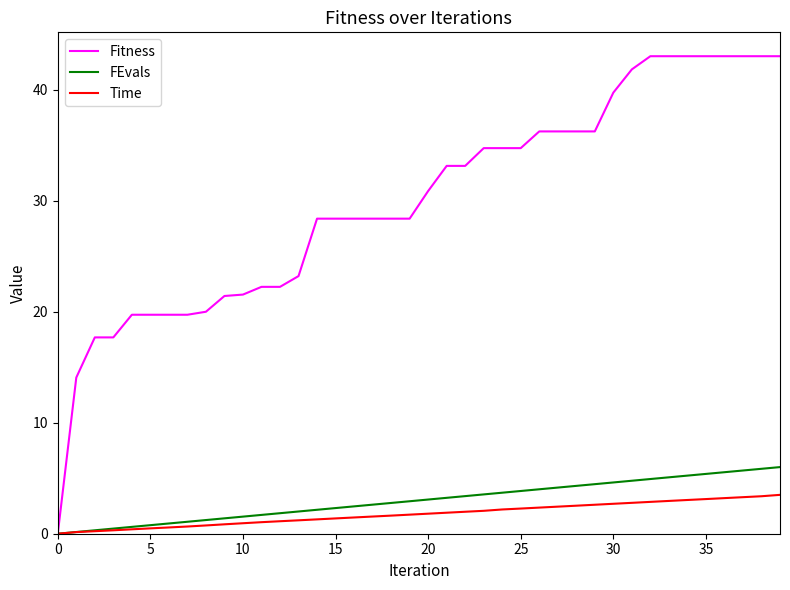

Which series has the largest total across all categories?

Fitness